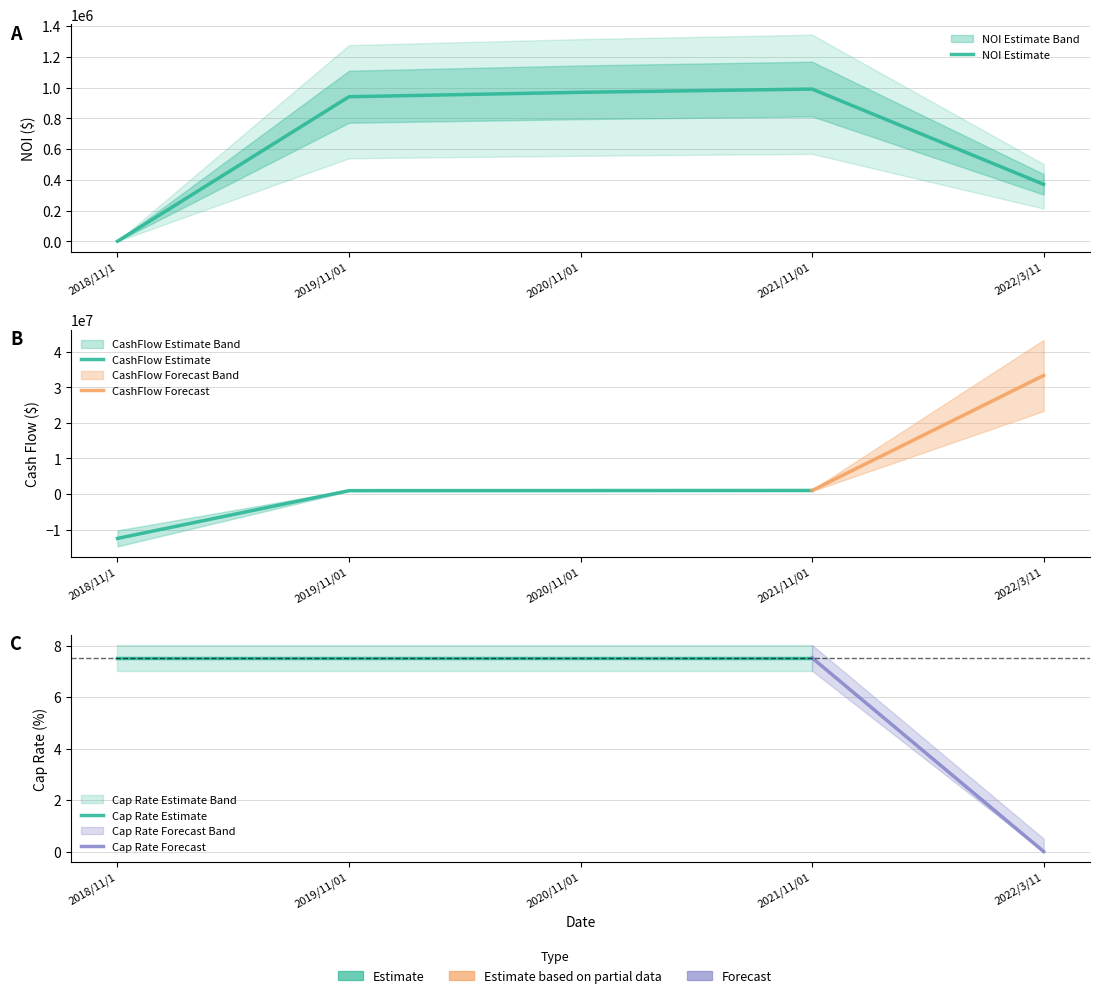

What is the sum of the CashFlow values at 2021/11/01 and 2019/11/01?

1931874.9